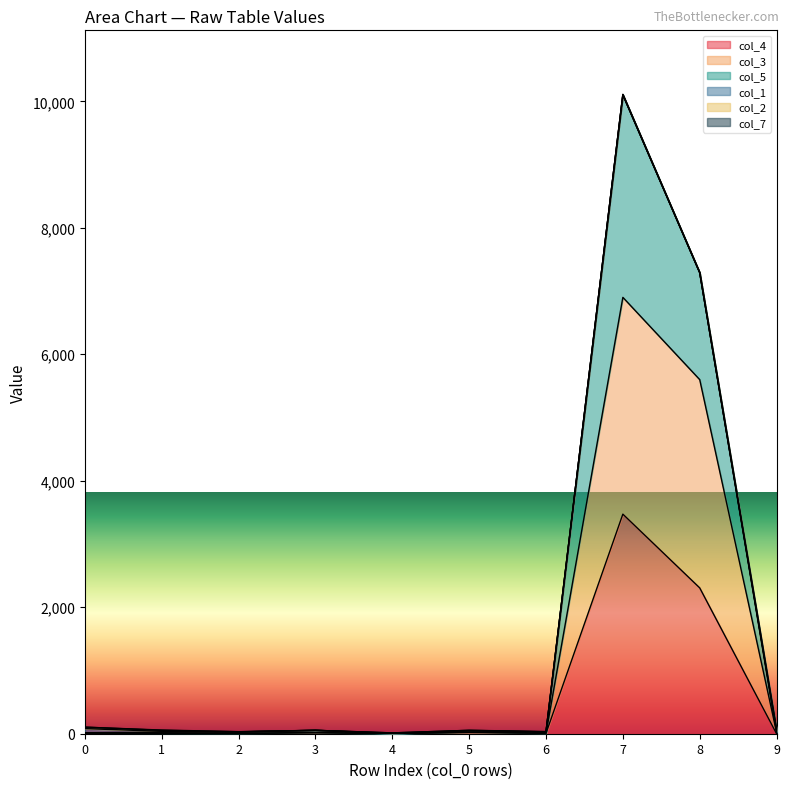

True or false: col_5 has more than 1 points higher than both neighbors.

True